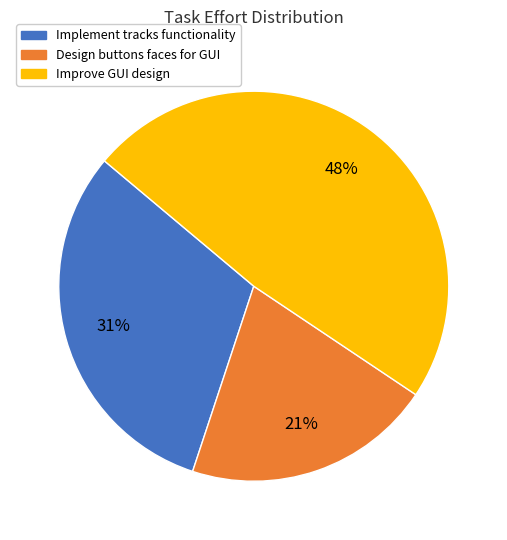

Is there a majority slice in this chart?

No